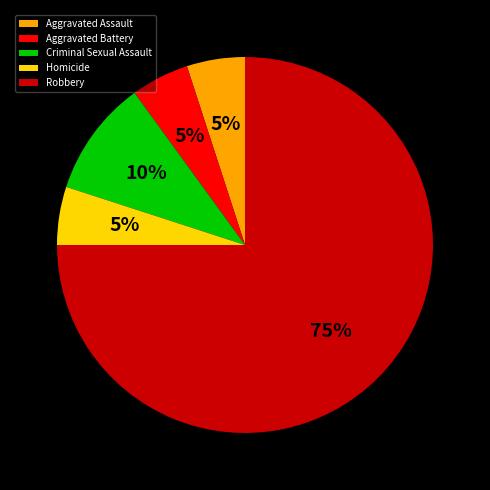

To the nearest percent, what is the average slice percentage?

20%